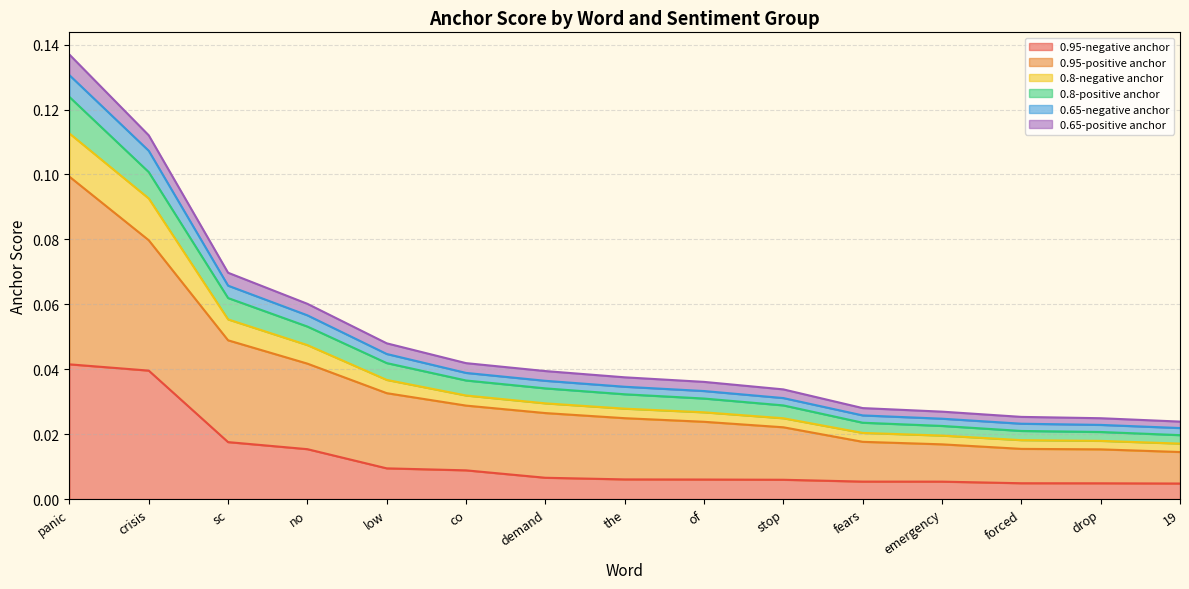

The 0.95-negative anchor series shows 0.1 at crisis. True or false?

False